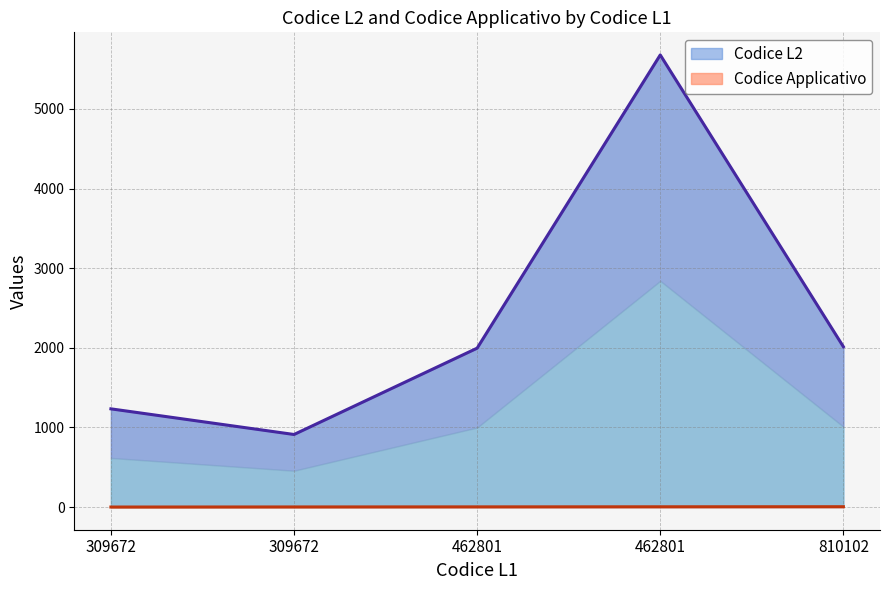

Reading left to right, what are all the values shown in this chart?

Codice L2: 309672=1234	309672=912	462801=1996	462801=5678	810102=2014
Codice Applicativo: 309672=1	309672=2	462801=3	462801=4	810102=5